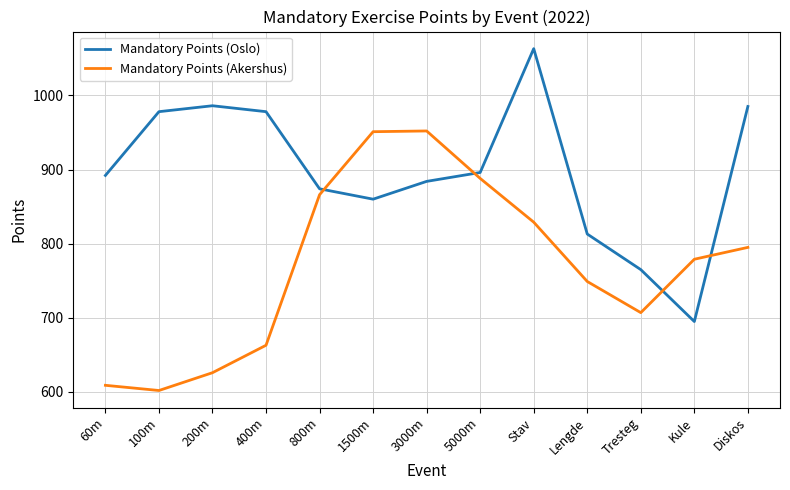

Between which two adjacent categories do Mandatory Points (Oslo) and Mandatory Points (Akershus) first intersect?

800m and 1500m